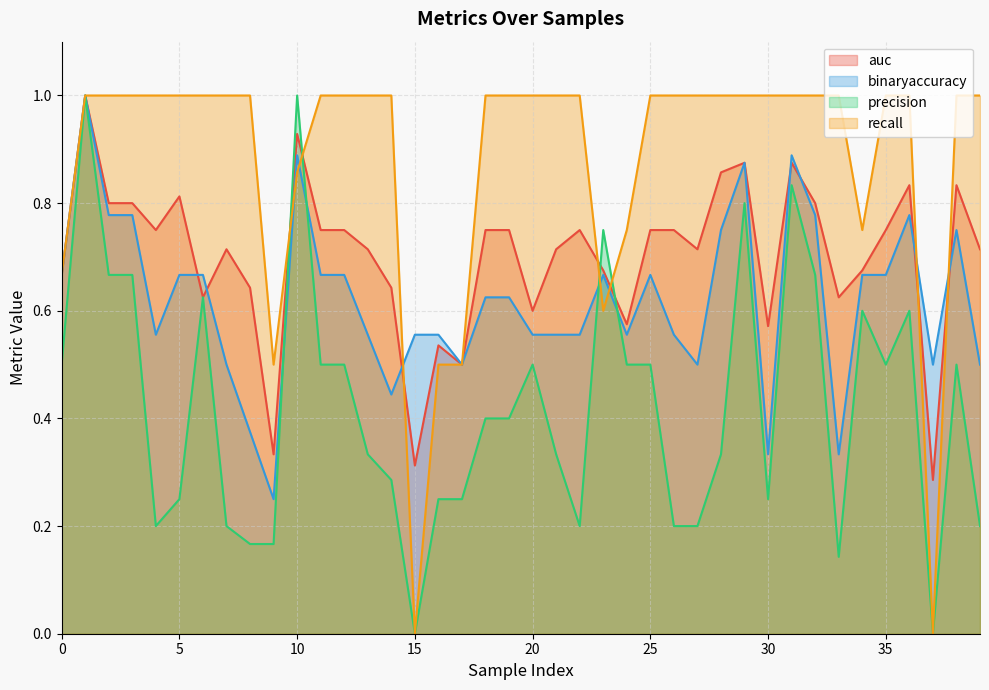

What is the approximate value of binaryaccuracy at 31?

0.9